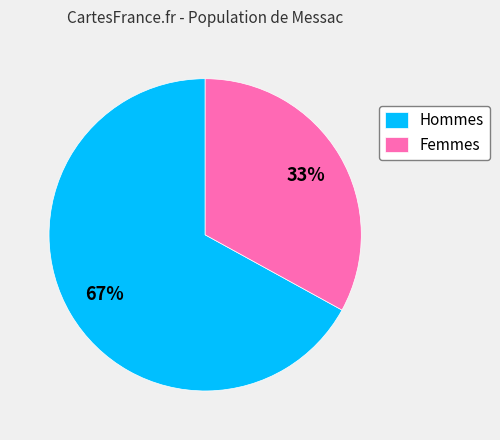

What percentage is the Femmes slice, to the nearest percent?

33%